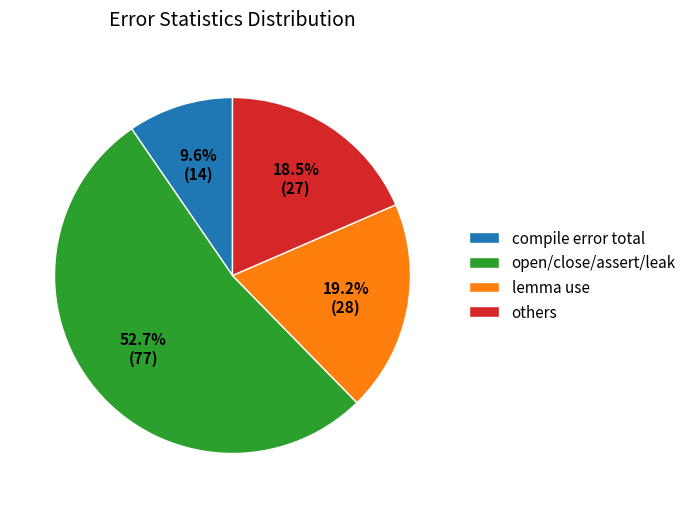

Combined, do others and lemma use account for over 50%?

No